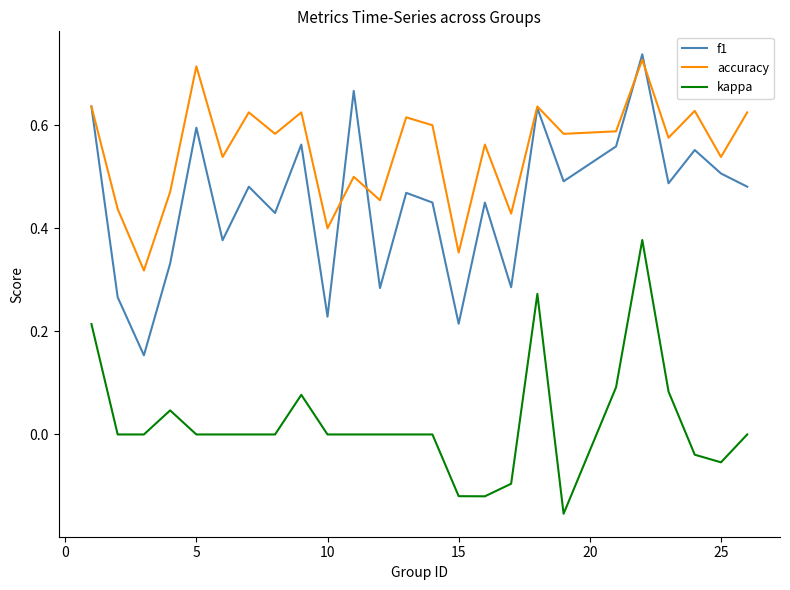

Which series has the largest range (max minus min)?

f1